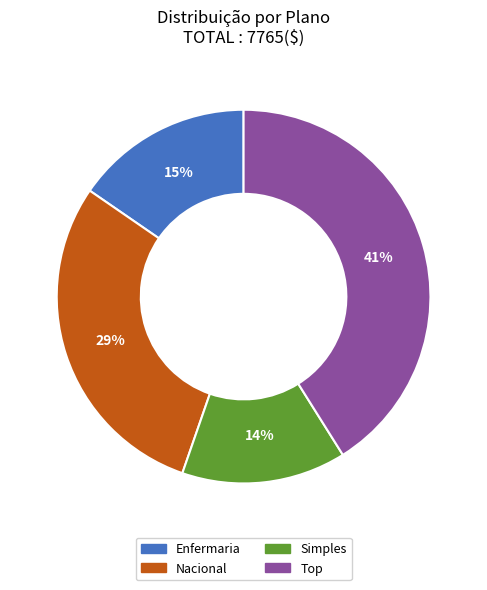

Combined, do Enfermaria and Nacional account for over 50%?

No